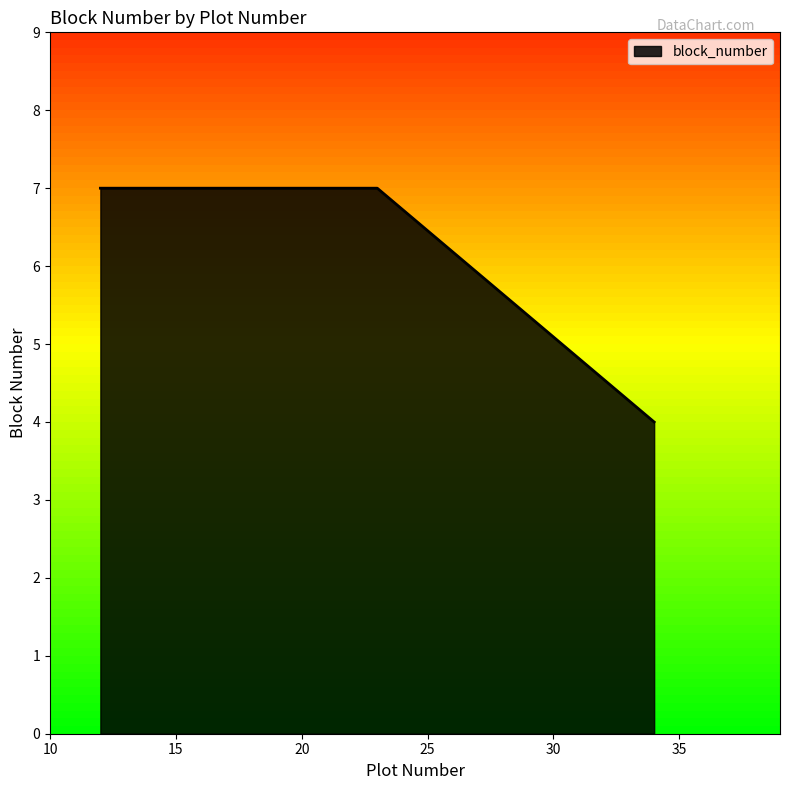

What is the maximum value shown in the chart?

7